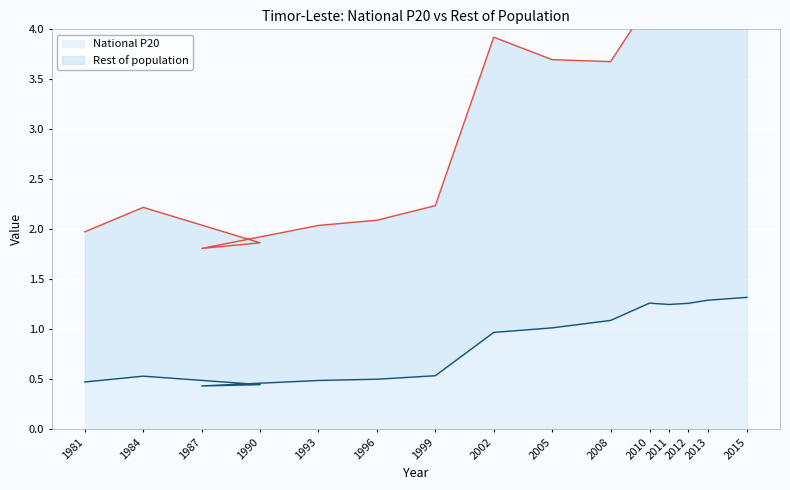

What is the minimum value for Rest of population?

1.8